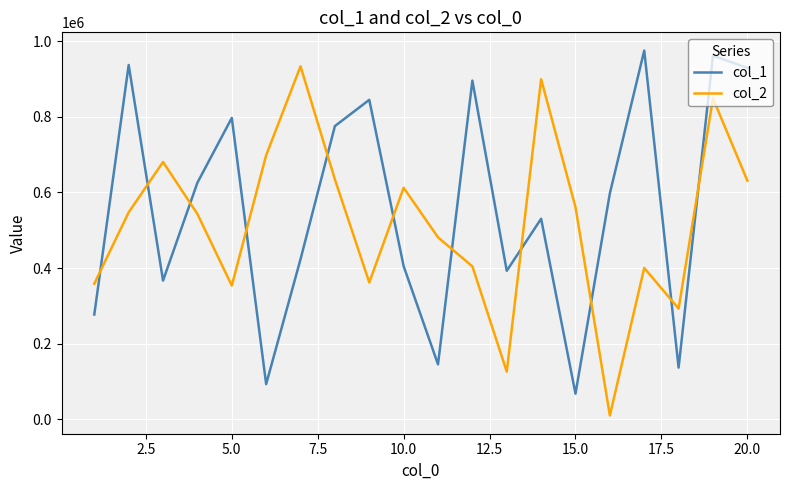

What is the greatest value displayed?

975159